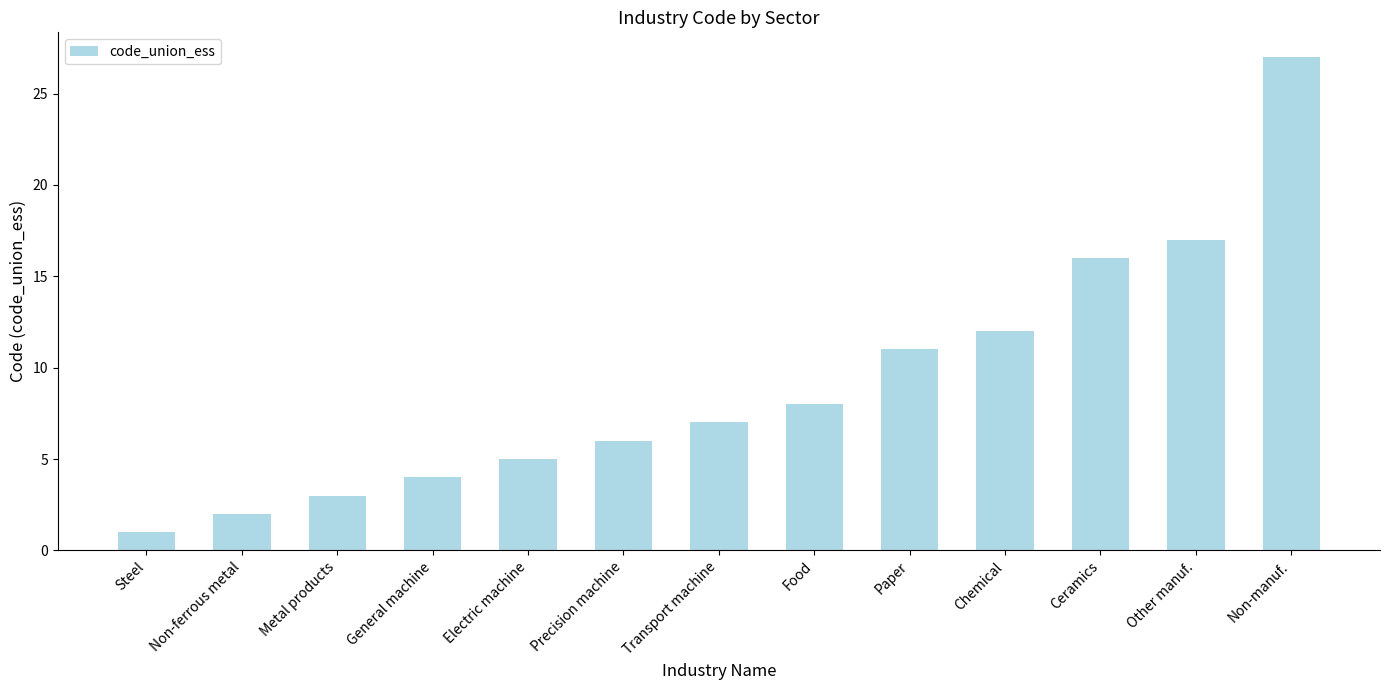

What is the difference between the second highest and second lowest values?

15